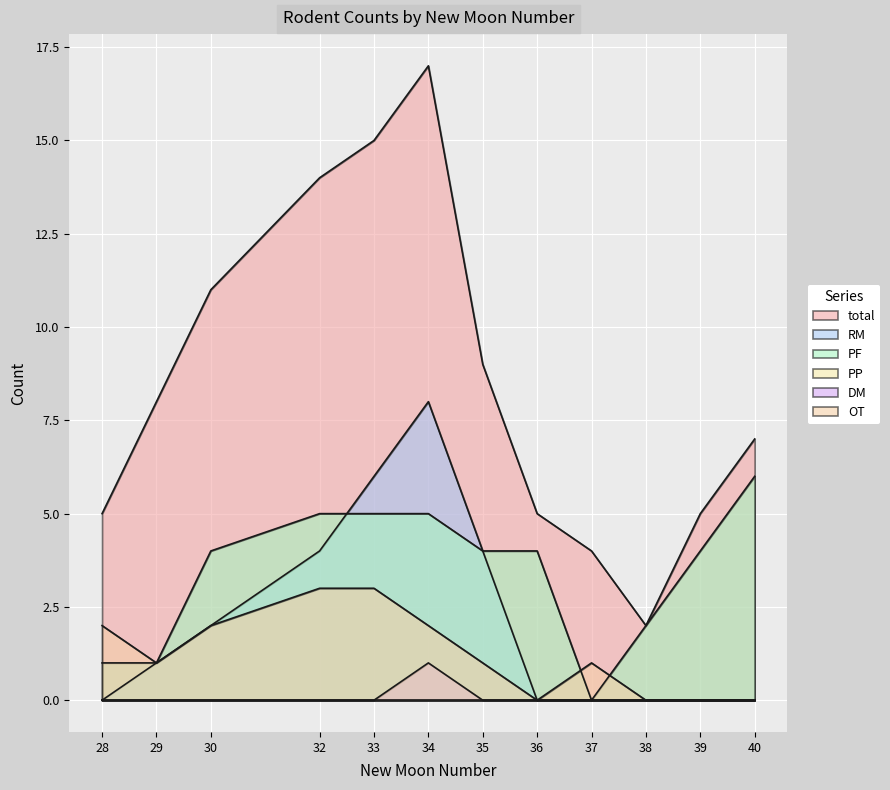

Which category has the highest value in the RM series?

34